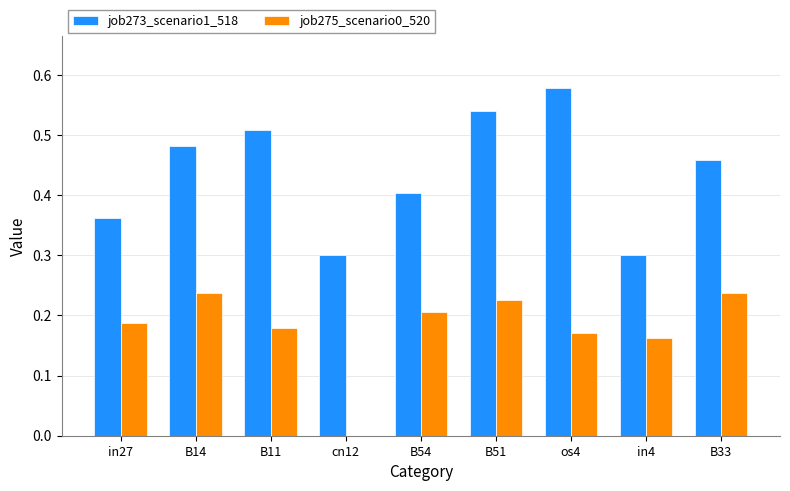

What is the total value across all series at B14?

0.7